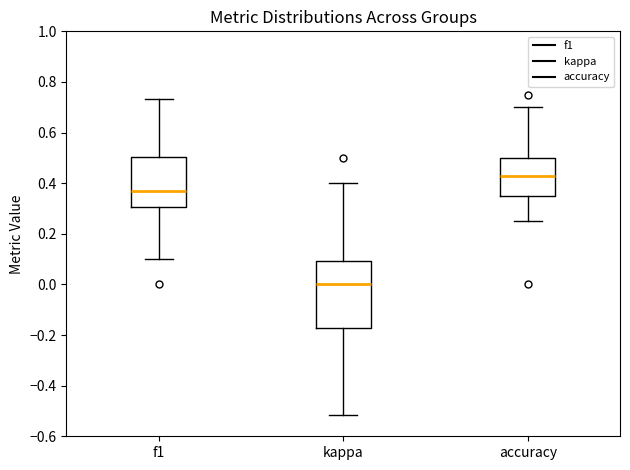

Which box is the tallest, from its lower edge to its upper edge?

kappa